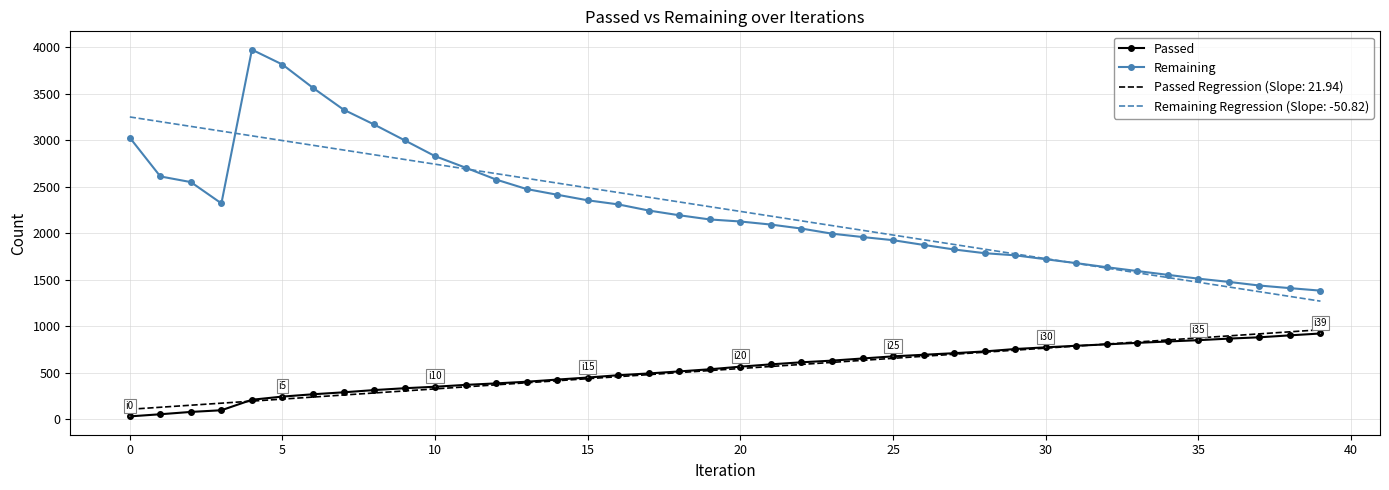

What is the lowest value of the Remaining Regression (Slope: -50.82) series?

1269.9